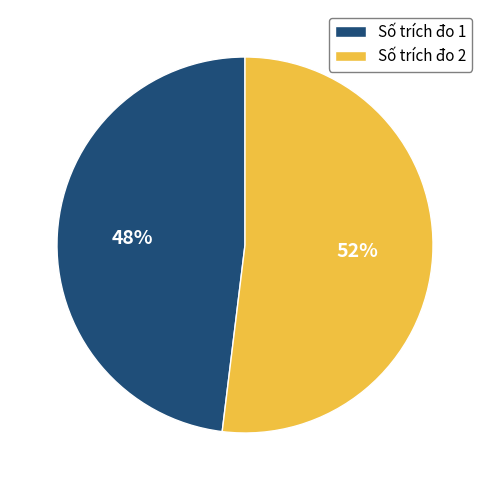

Approximately how many times larger is the value at Số trích đo 2 compared to Số trích đo 1?

1.1